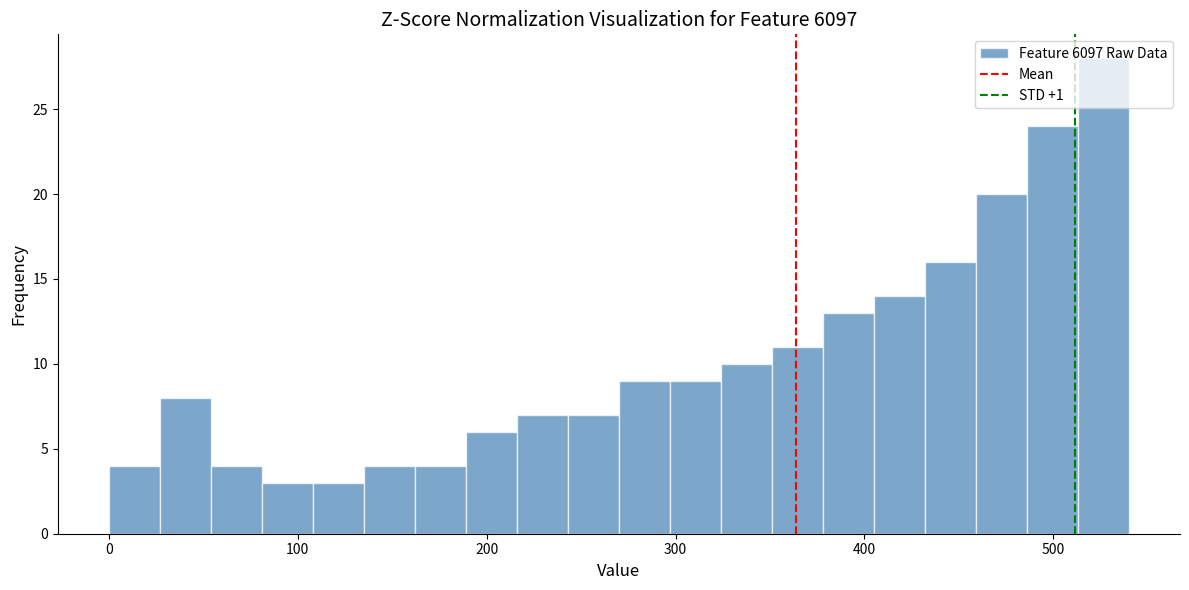

Around what value on the x-axis is the tallest bar? Give the approximate position of its centre, as read against the axis.

530